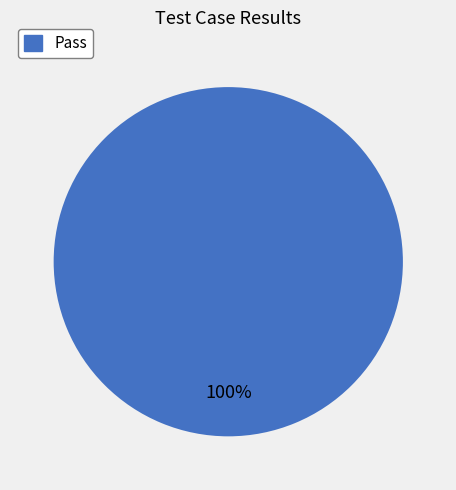

Count the number of slices in the pie.

1